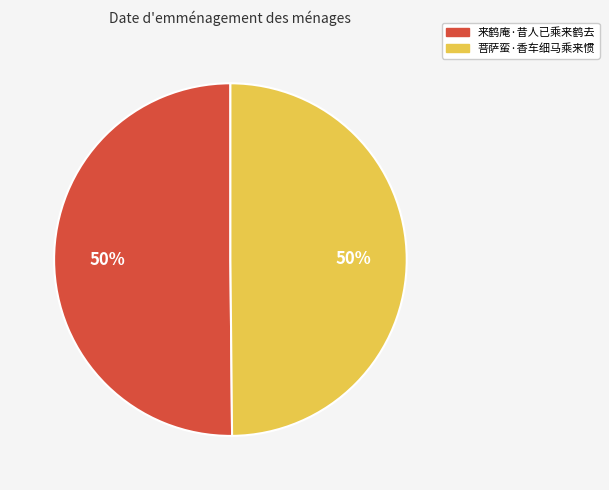

Is the sum of 来鹤庵·昔人已乘来鹤去 and 菩萨蛮·香车细马乘来惯 greater than half?

Yes